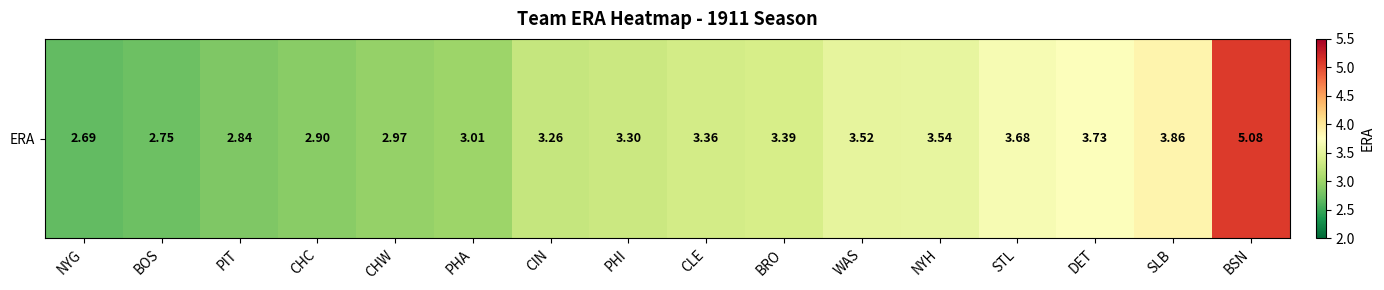

What is the maximum value shown in the chart?

5.1